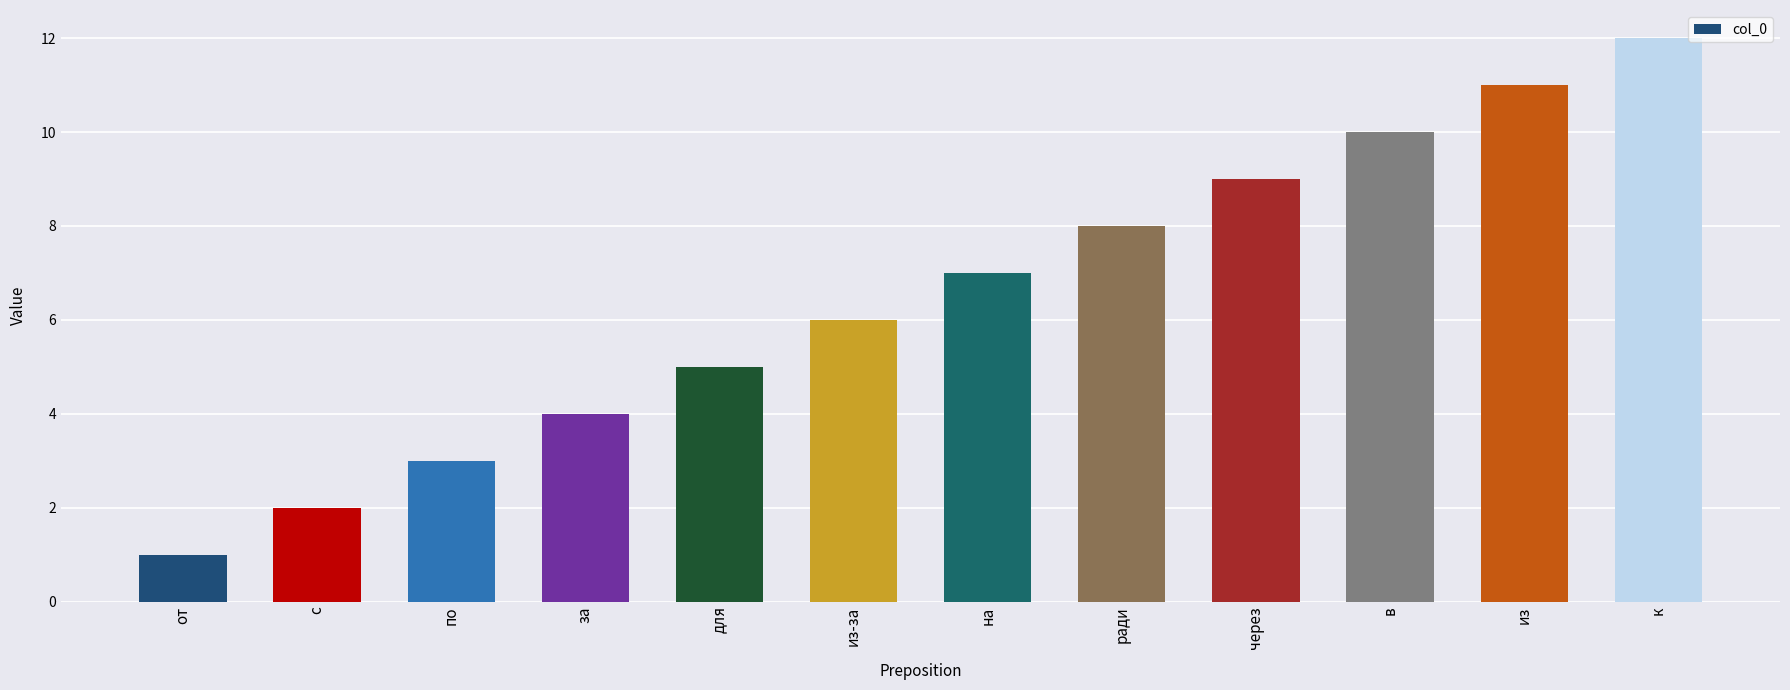

What is the label of the 2nd bar from the left?

с